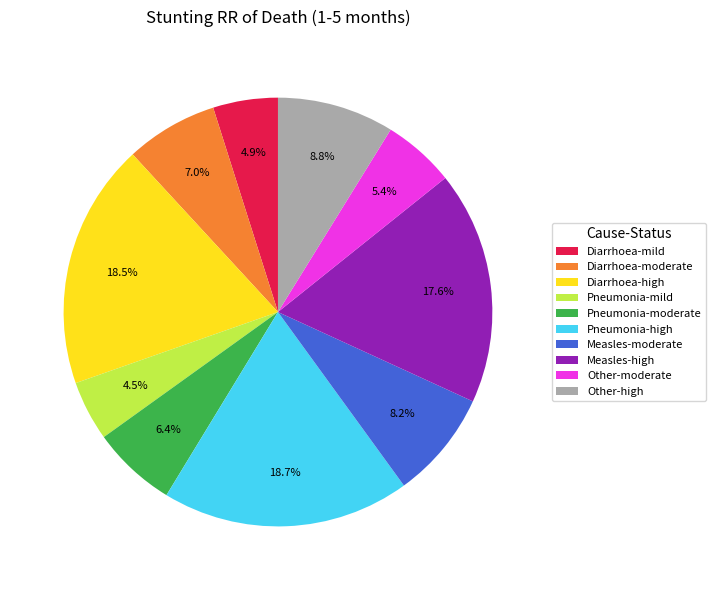

What portion of the pie excludes Diarrhoea-mild?

95.1%